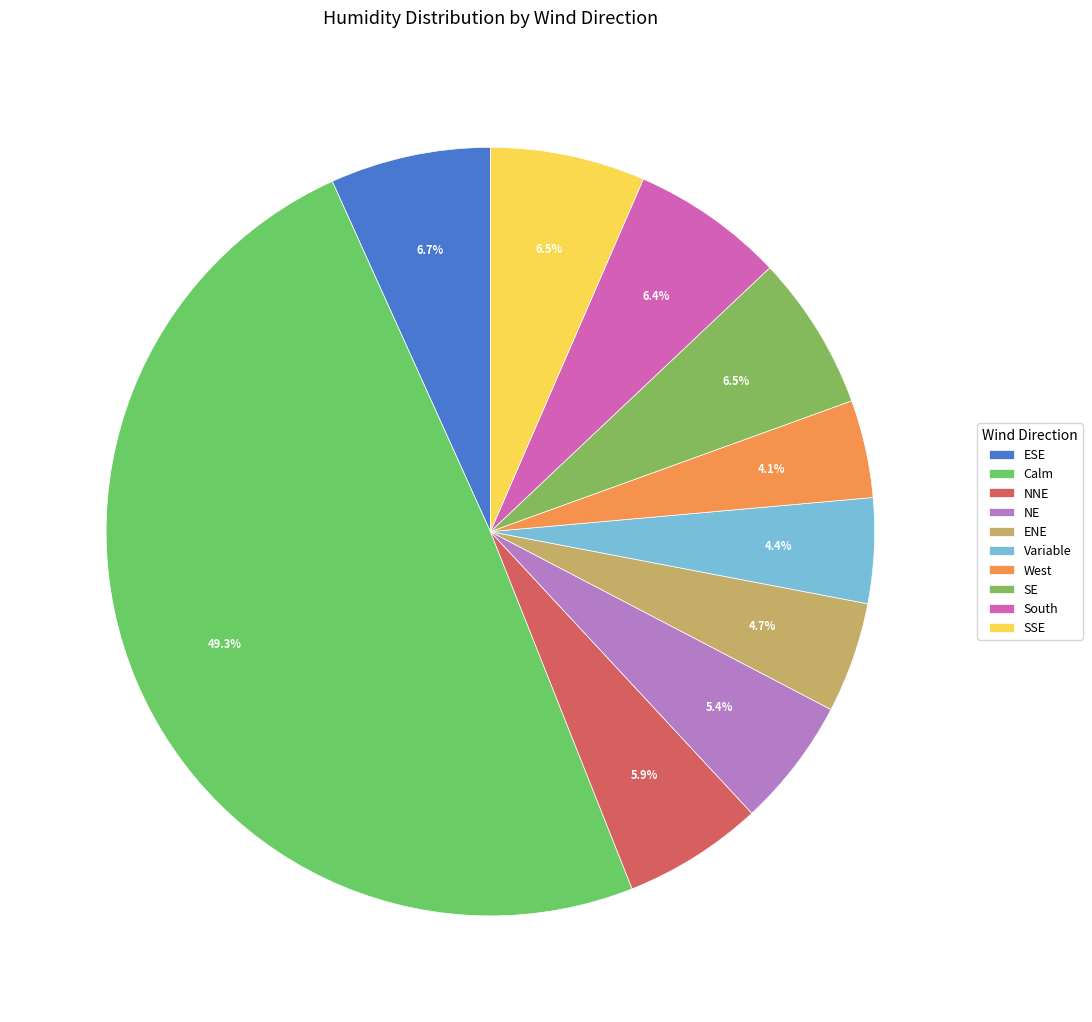

To the nearest percent, what is the difference between the largest and smallest slice percentages?

45%